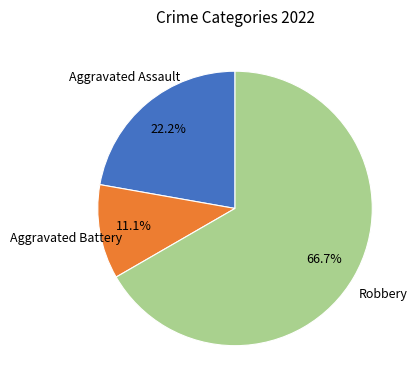

Does any single category account for the majority?

Yes